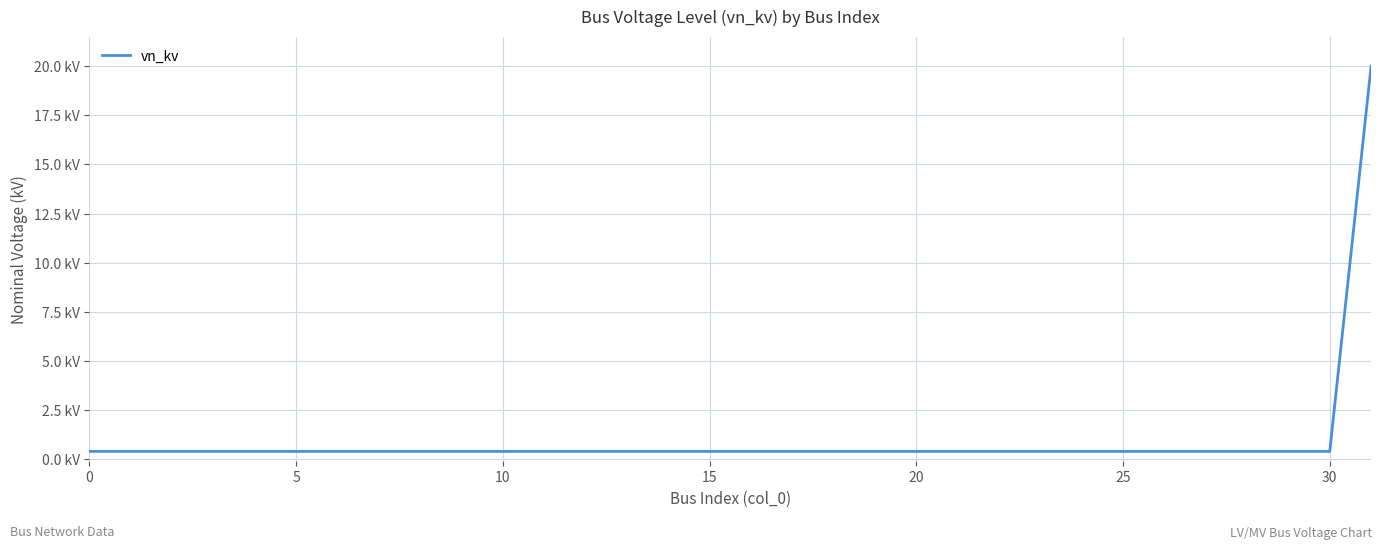

Does the chart have visible grid lines?

Yes